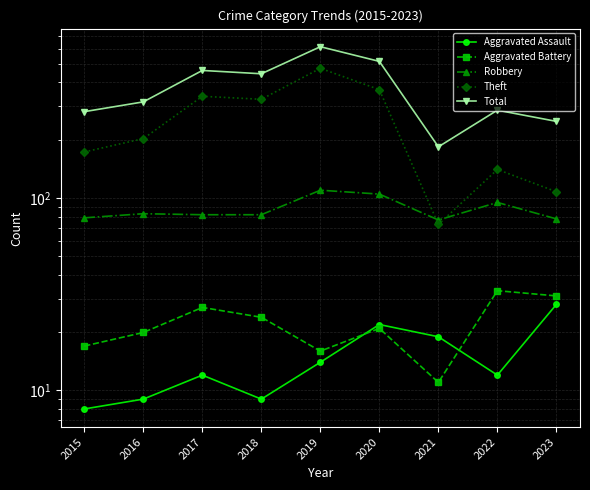

Where is Aggravated Battery nearest to the value 22?

2020